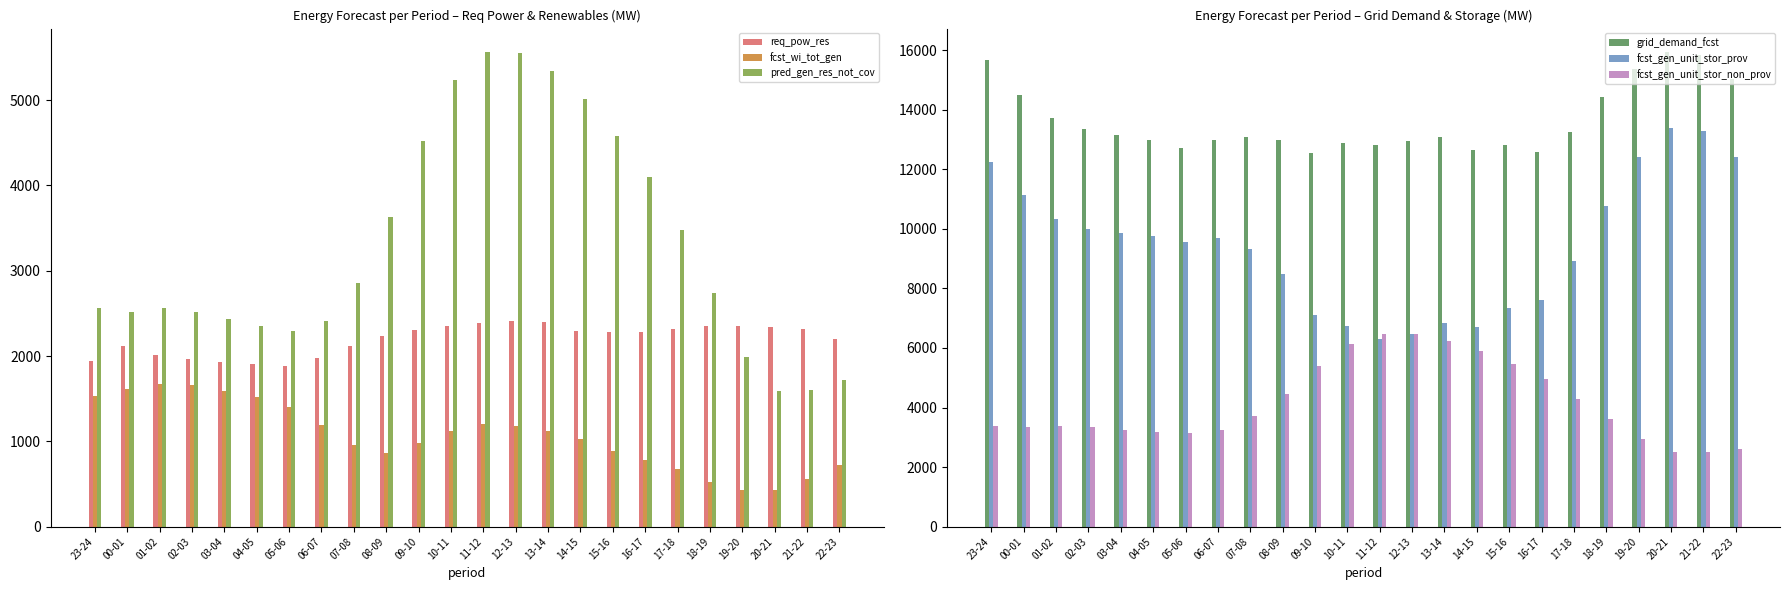

What is the label of the 13th bar from the left?

11-12